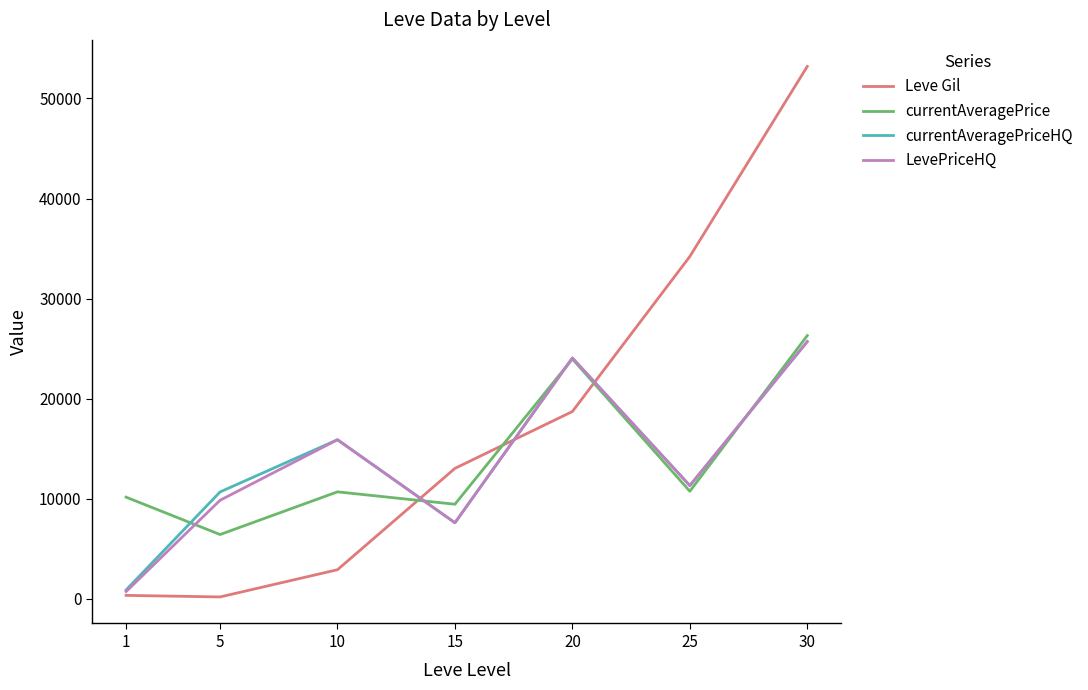

After their last crossing, which series has the higher values: currentAveragePriceHQ or Leve Gil?

Leve Gil